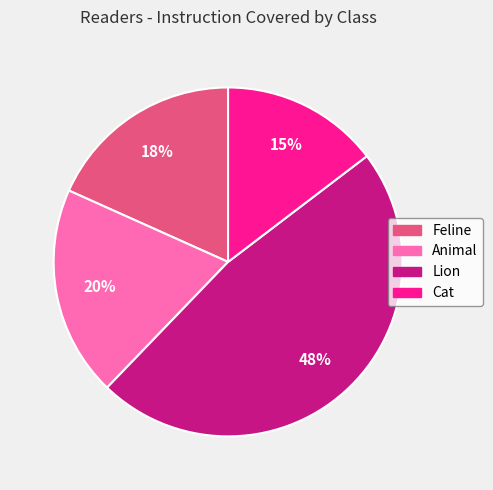

Is it true that Feline is 8% of the pie?

False